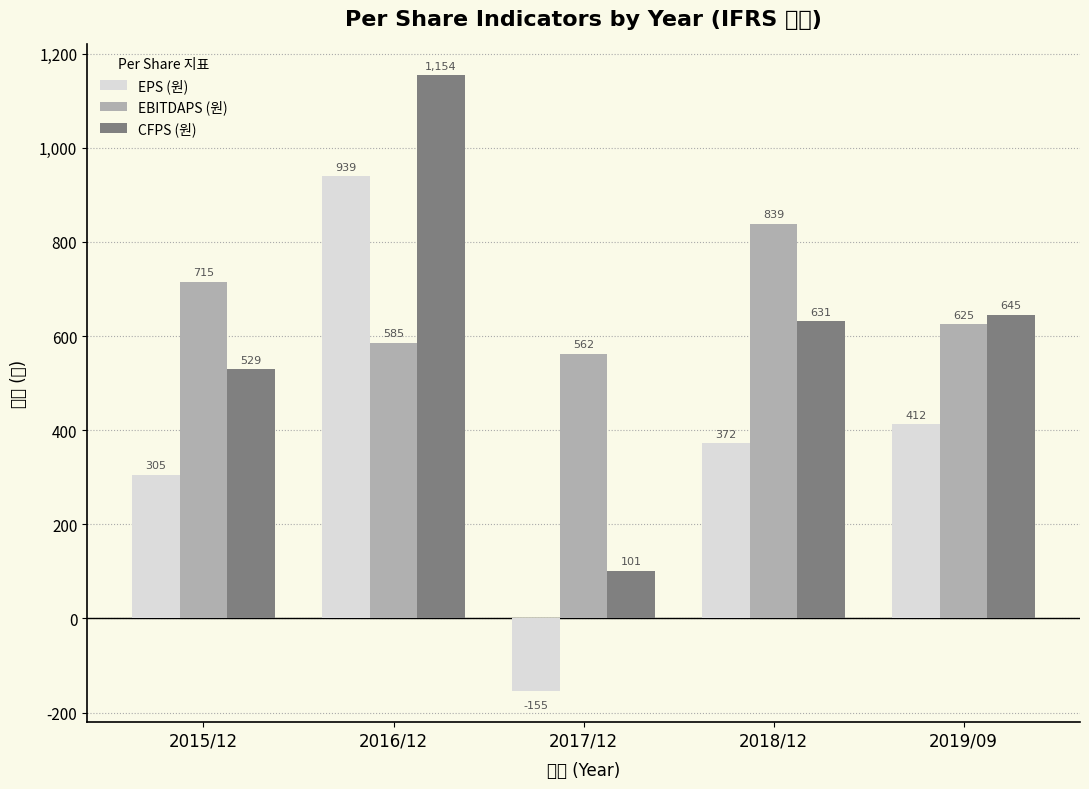

How many groups of bars are there?

5